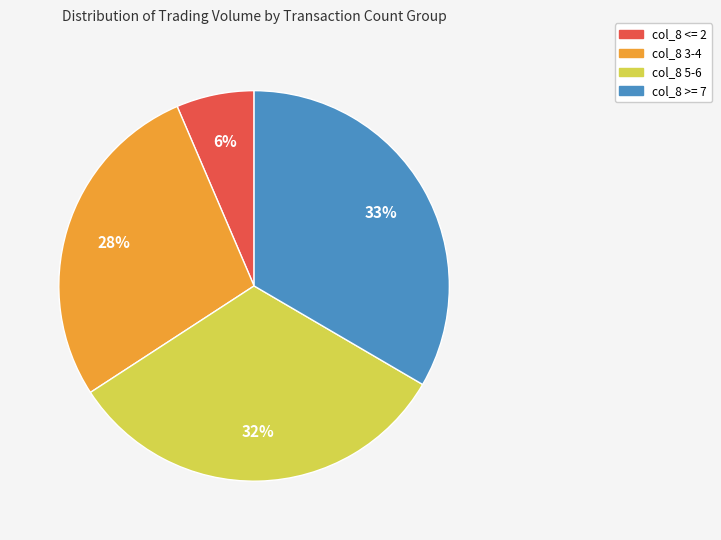

How many slices are in this pie chart?

4